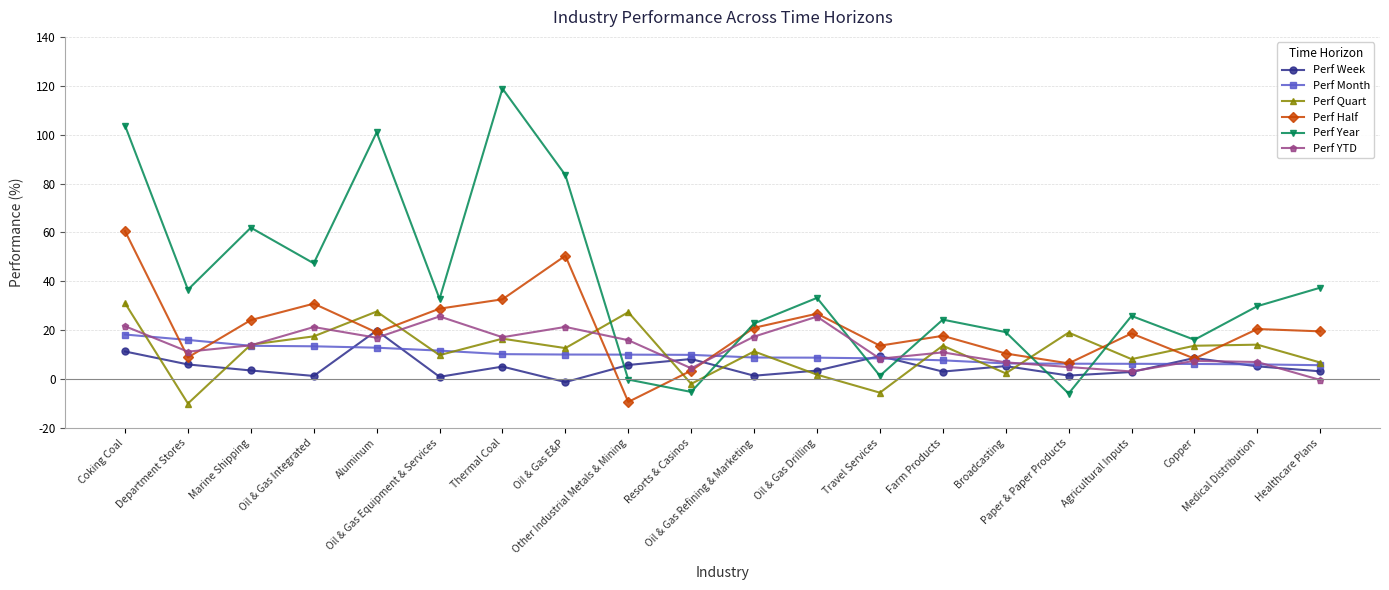

How many intersections are there between Perf Week and Perf Year?

6